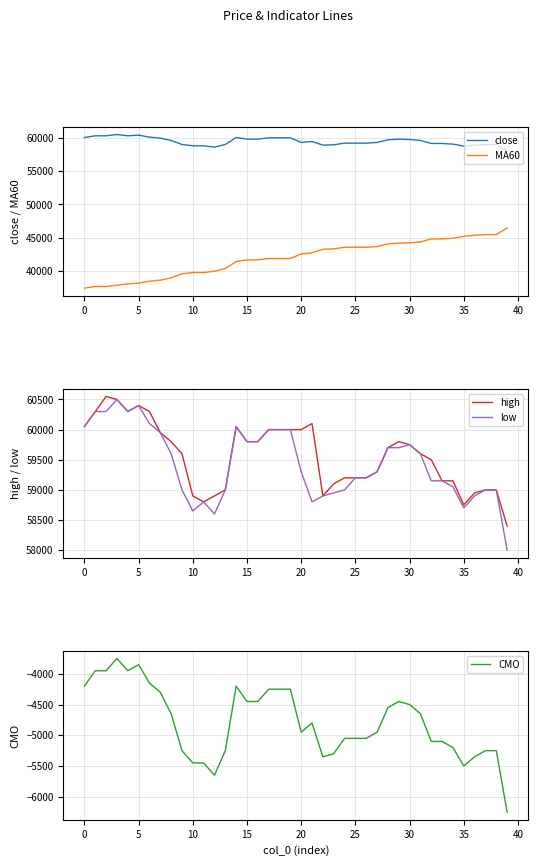

True or false: close and low intersect in this chart.

False